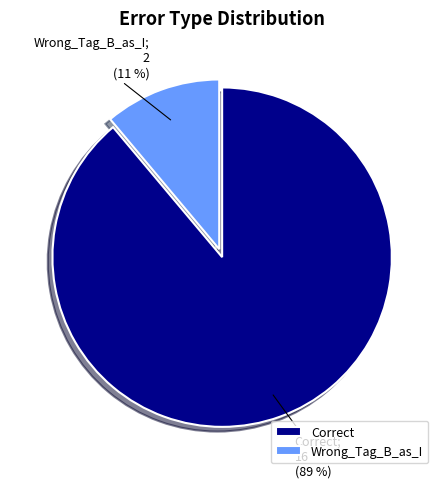

Which has a higher value, Wrong_Tag_B_as_I or Correct?

Correct